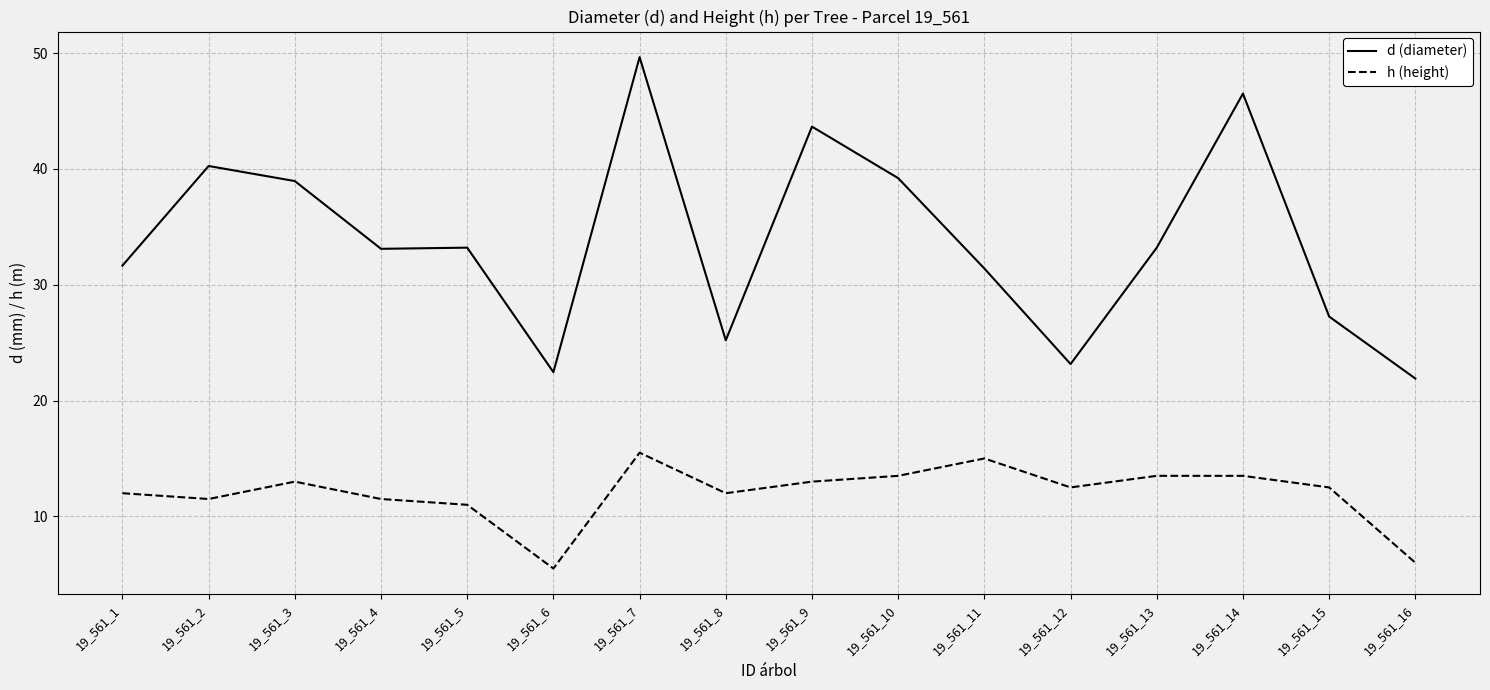

The h (height) series shows 24.2 at 19_561_10. True or false?

False